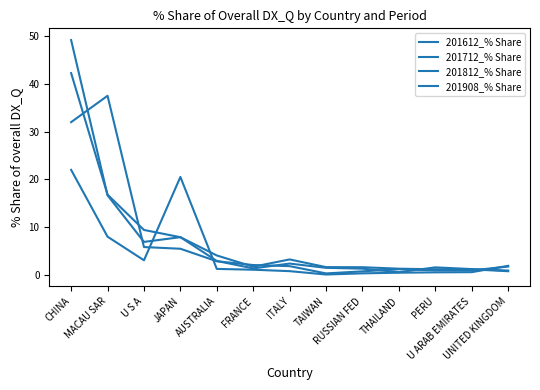

Does the chart have visible grid lines?

No